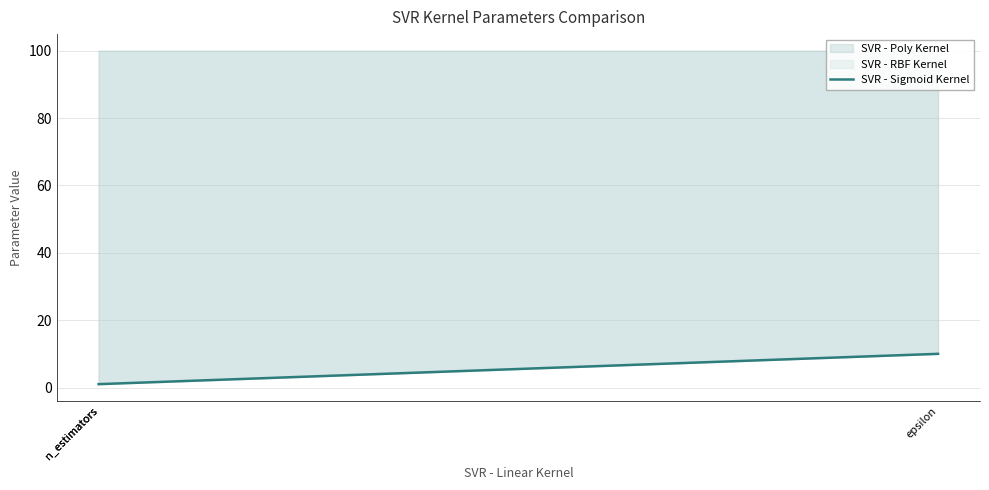

The value at n_estimators is 1. True or false?

True